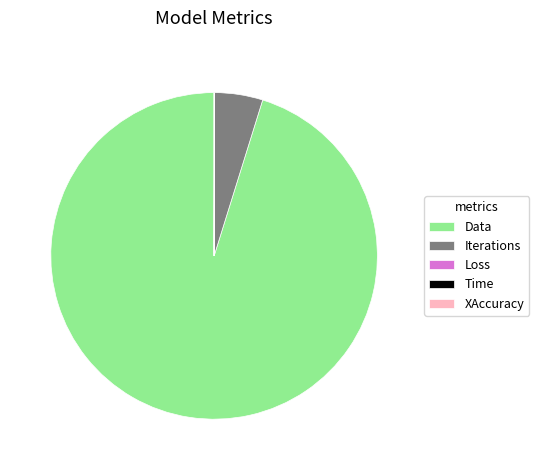

Is there any slice that represents more than half of the pie?

Yes